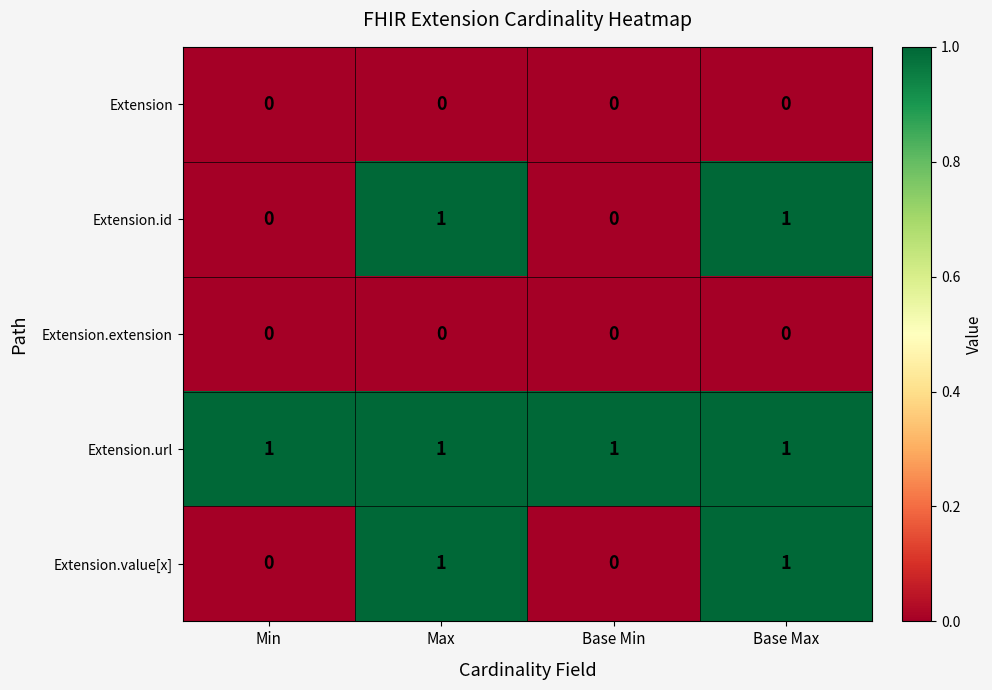

Reading left to right, what are all the values shown in this chart?

Extension: 0	0	0	0
Extension.id: 0	1	0	1
Extension.extension: 0	0	0	0
Extension.url: 1	1	1	1
Extension.value[x]: 0	1	0	1